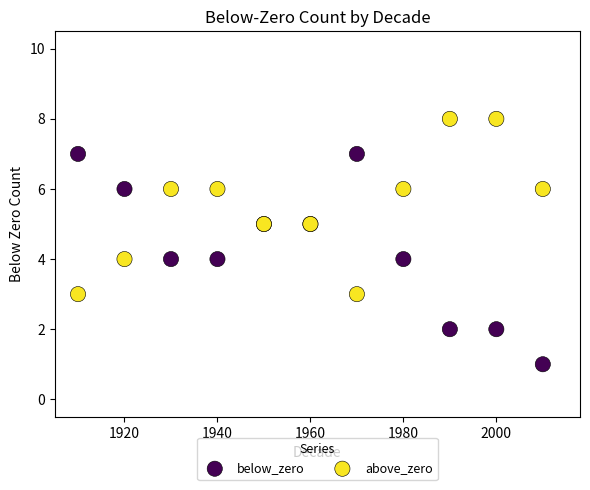

Which series has the largest Y range (max minus min)?

below_zero